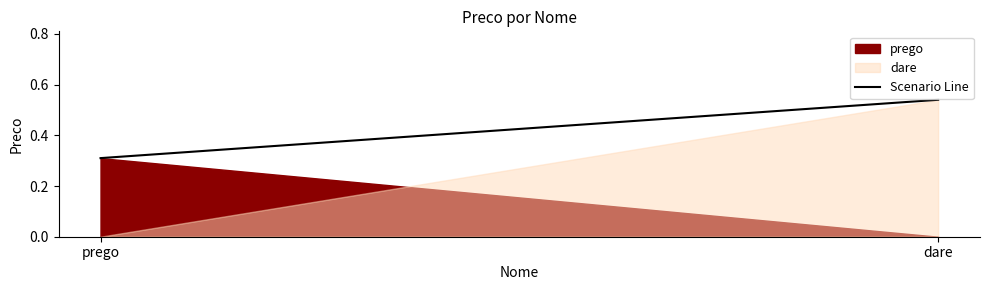

At which label is the value closest to 0?

prego